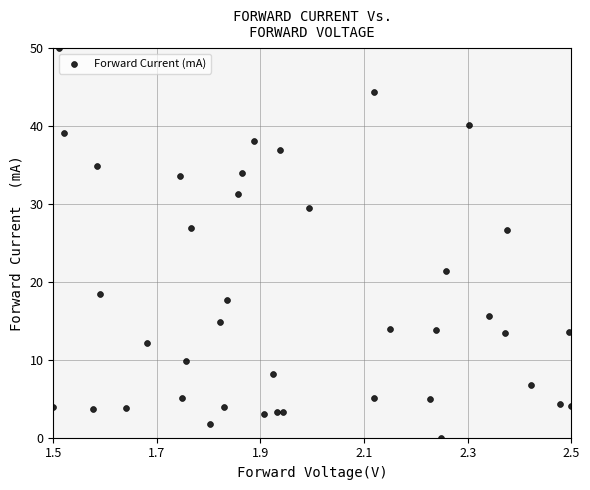

What is the range of Y values (max minus min)?

50.0